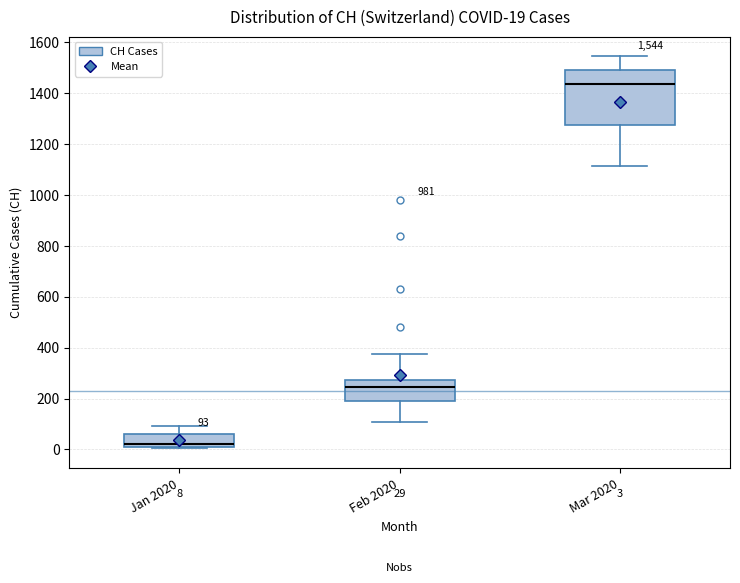

Which box is the tallest, from its lower edge to its upper edge?

Mar 2020